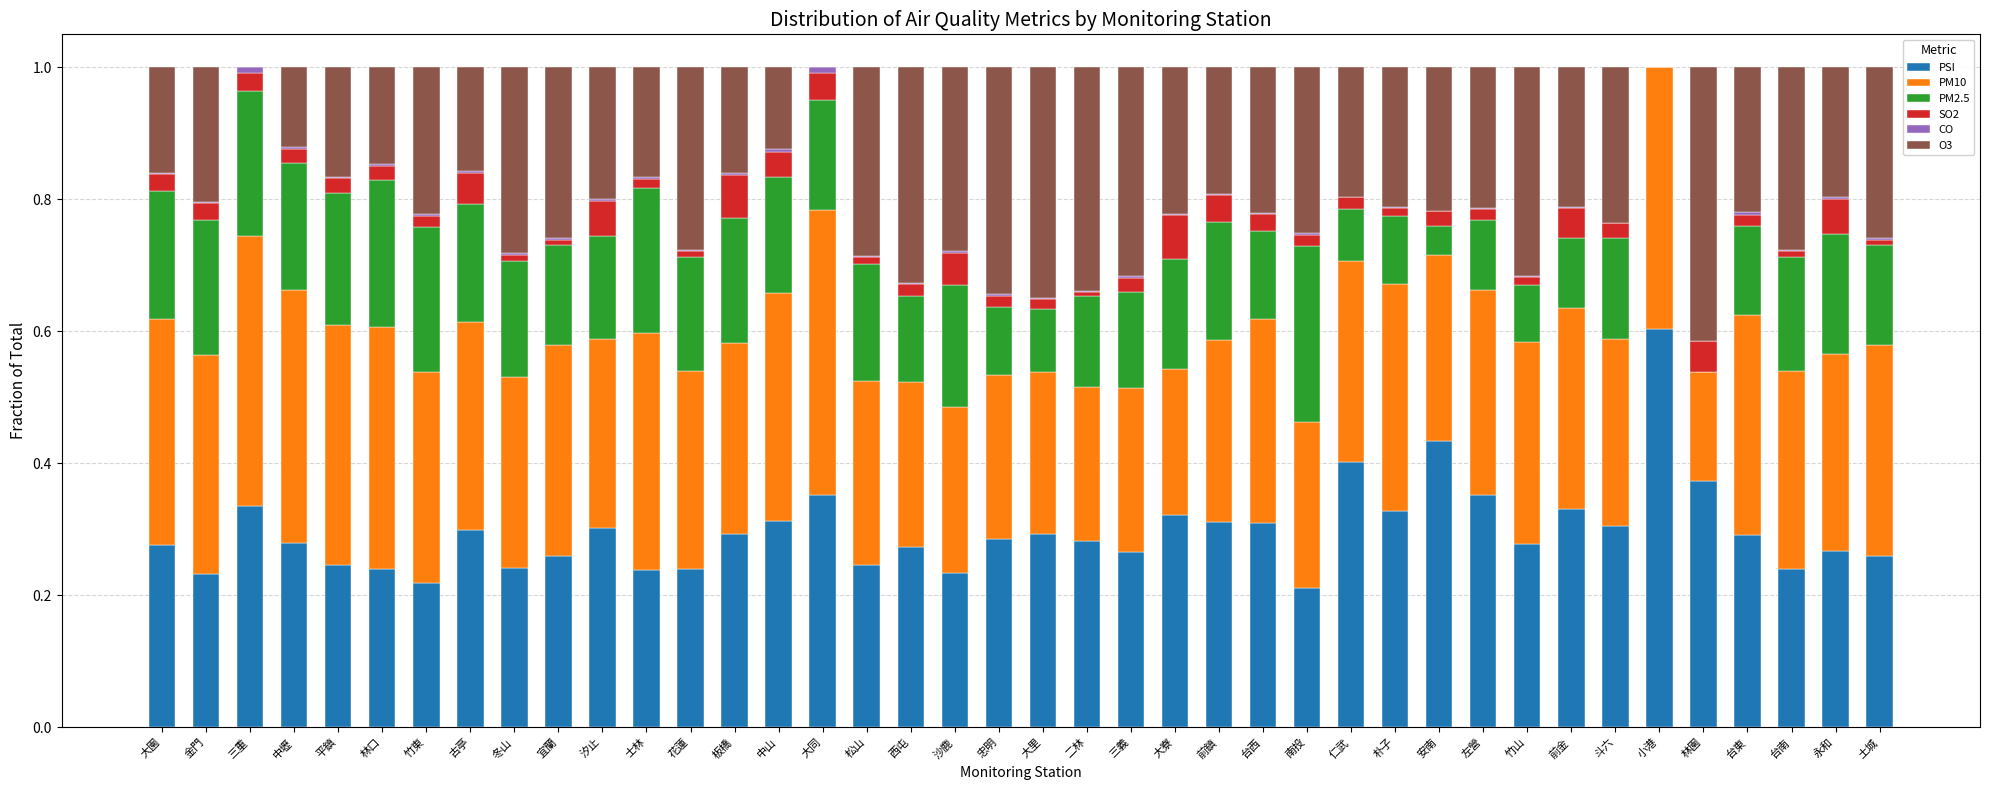

How many data points does each series have?

40